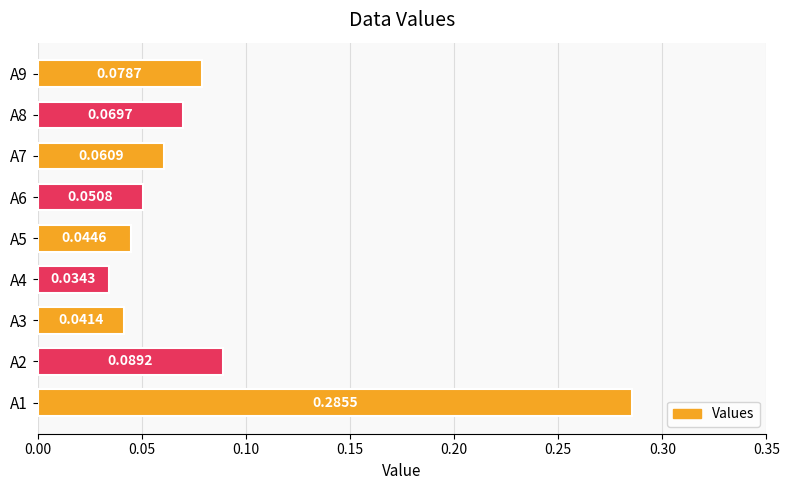

What is the sum of all values?

0.8